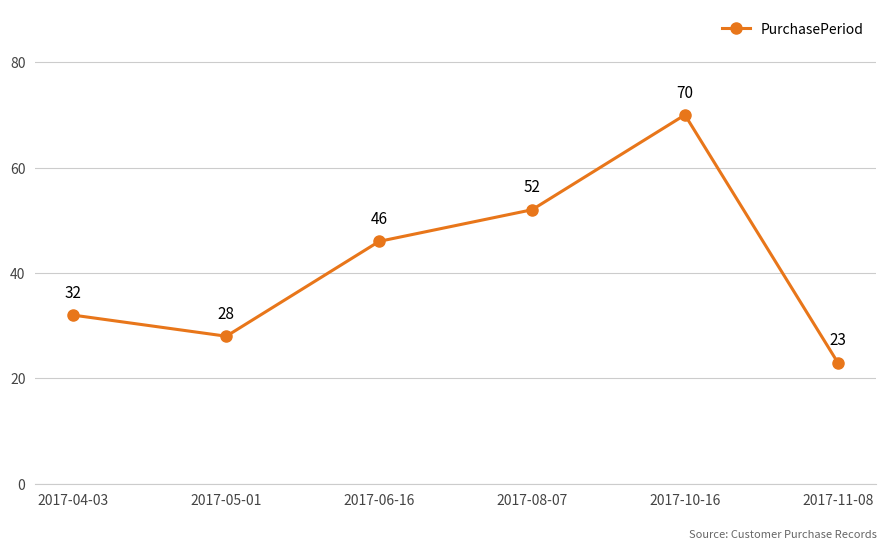

True or false: the data shows 70 at 2017-10-16.

True